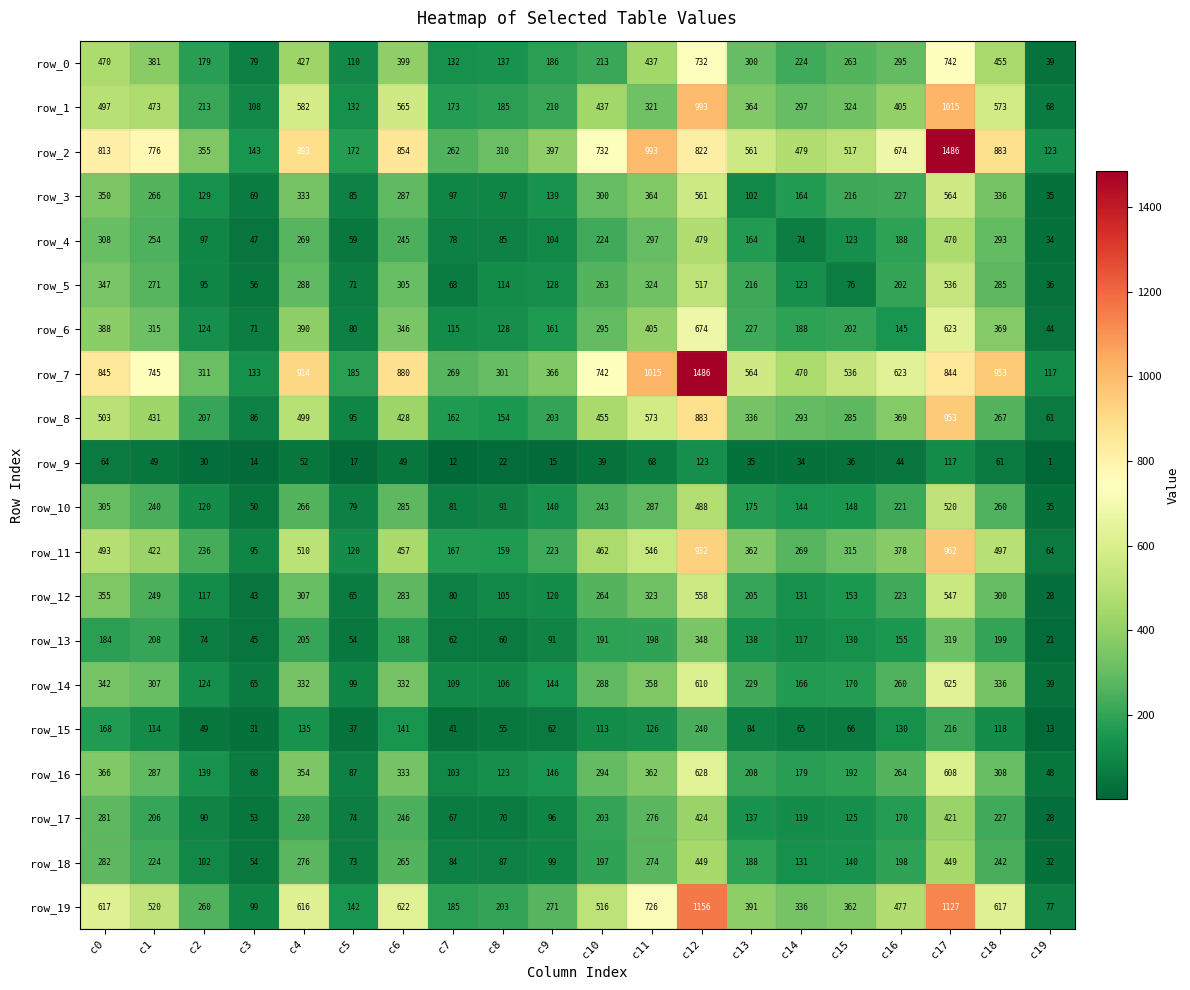

At which category is the sum across all series the highest?

c17